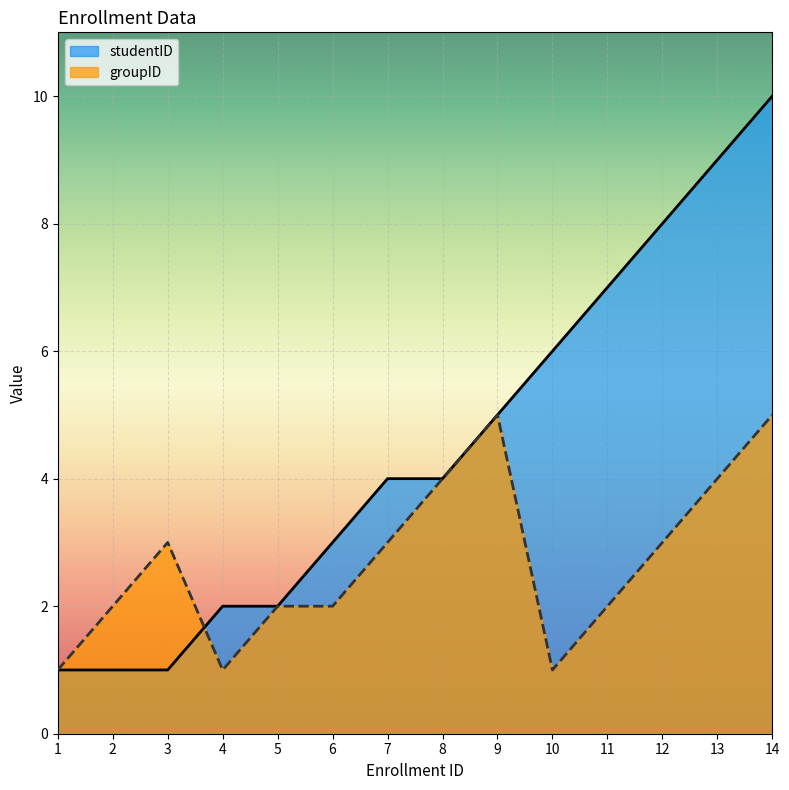

What is the difference between the highest and lowest values at 12?

5